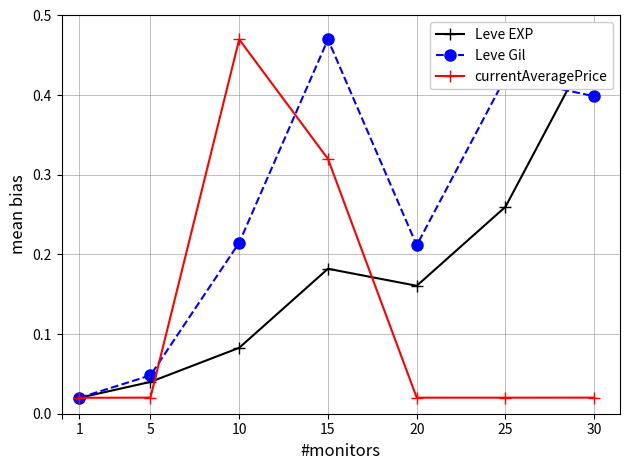

How many interior local valleys does the Leve Gil series have?

1